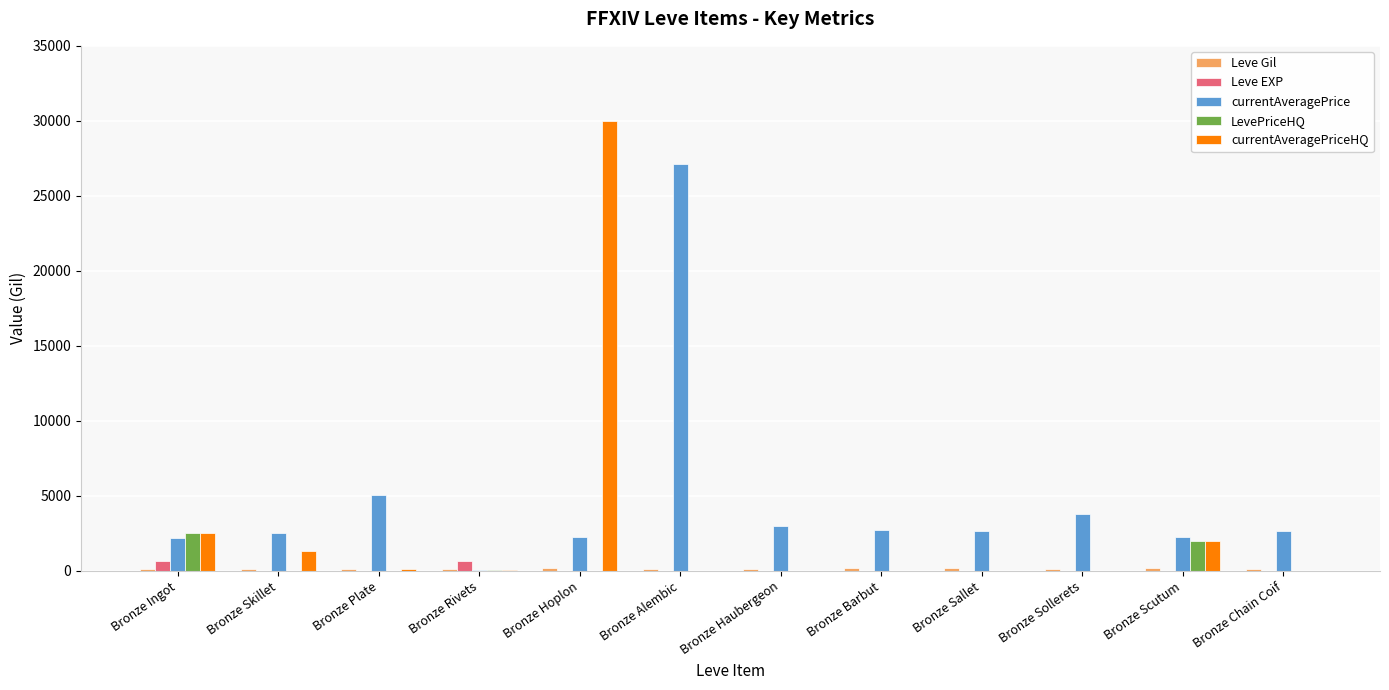

Which series has the largest total across all categories?

currentAveragePrice